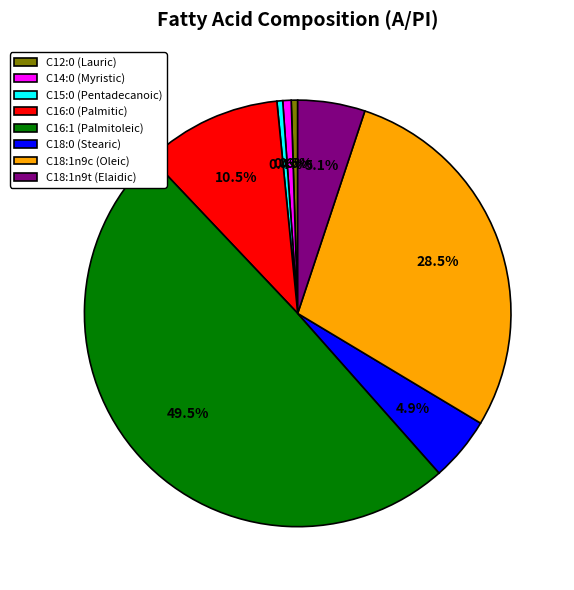

How much of the chart is everything except C16:1 (Palmitoleic)?

50.5%